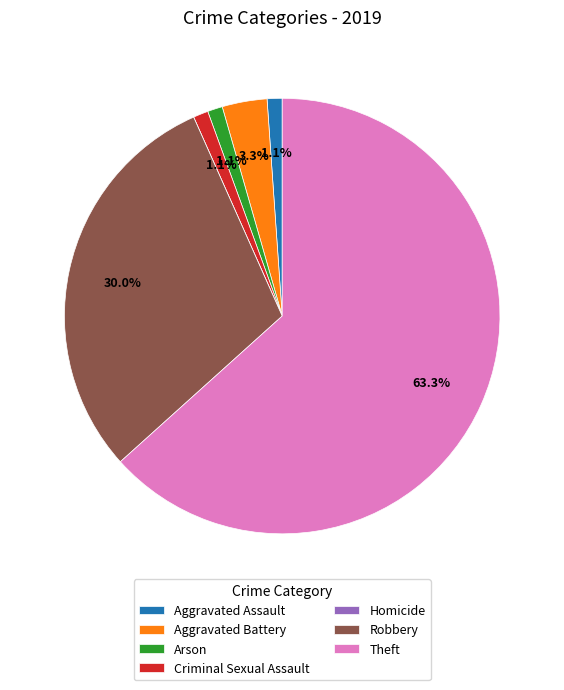

What is the largest slice in the pie chart?

Theft